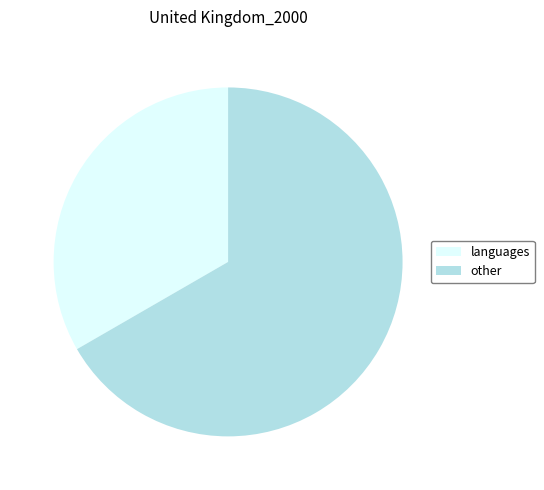

Is the sum of other and languages greater than half?

Yes